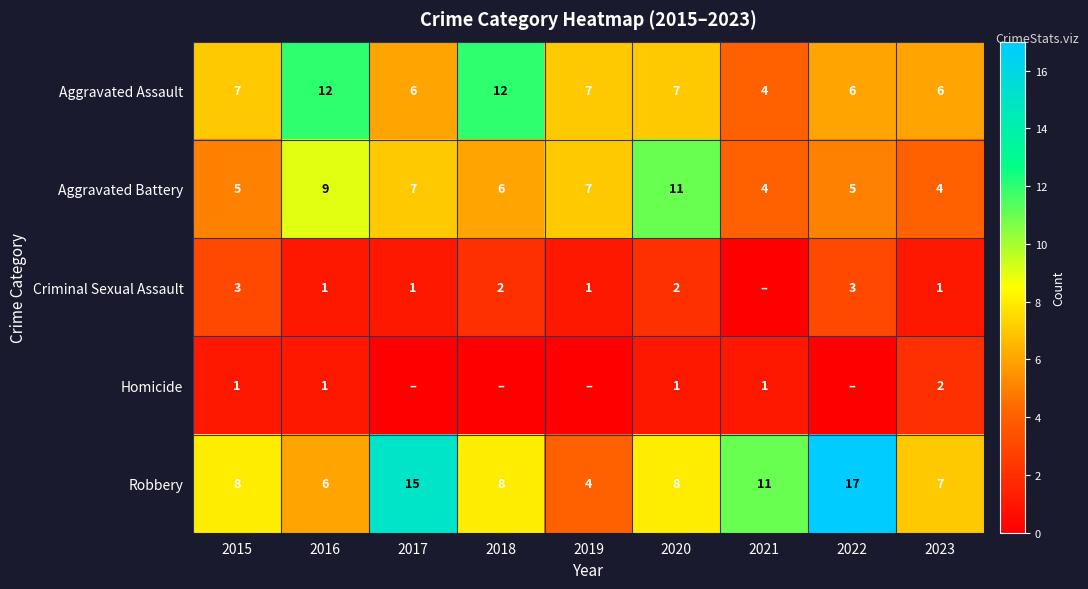

Is the value of Homicide at 2023 greater than the value of Aggravated Battery at 2020?

No